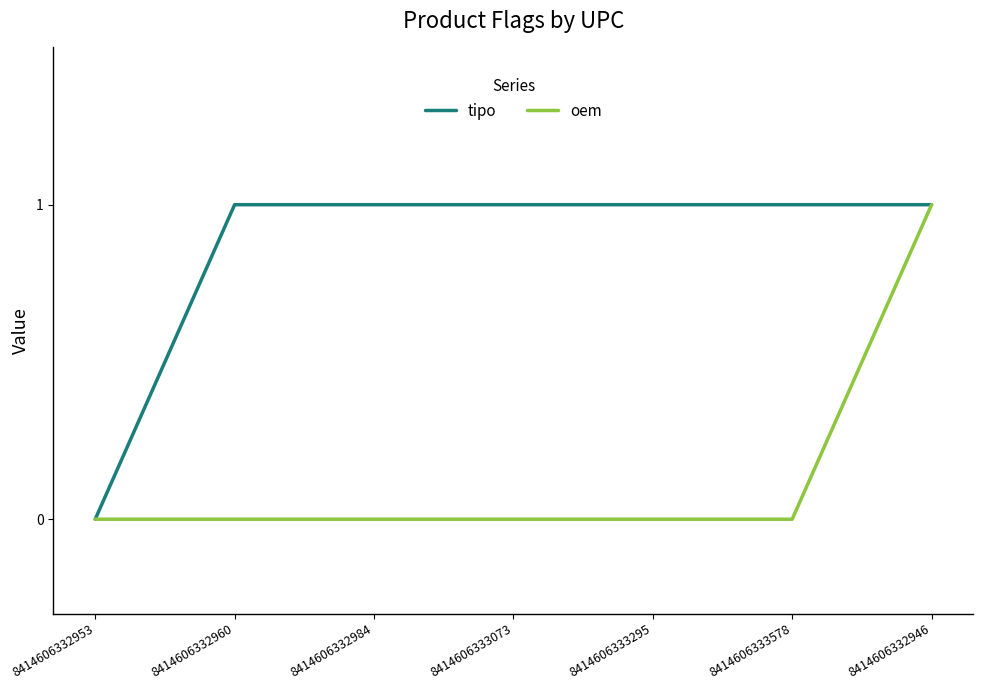

Reading left to right, list all the values displayed in this chart.

tipo: 0	1	1	1	1	1	1
oem: 0	0	0	0	0	0	1